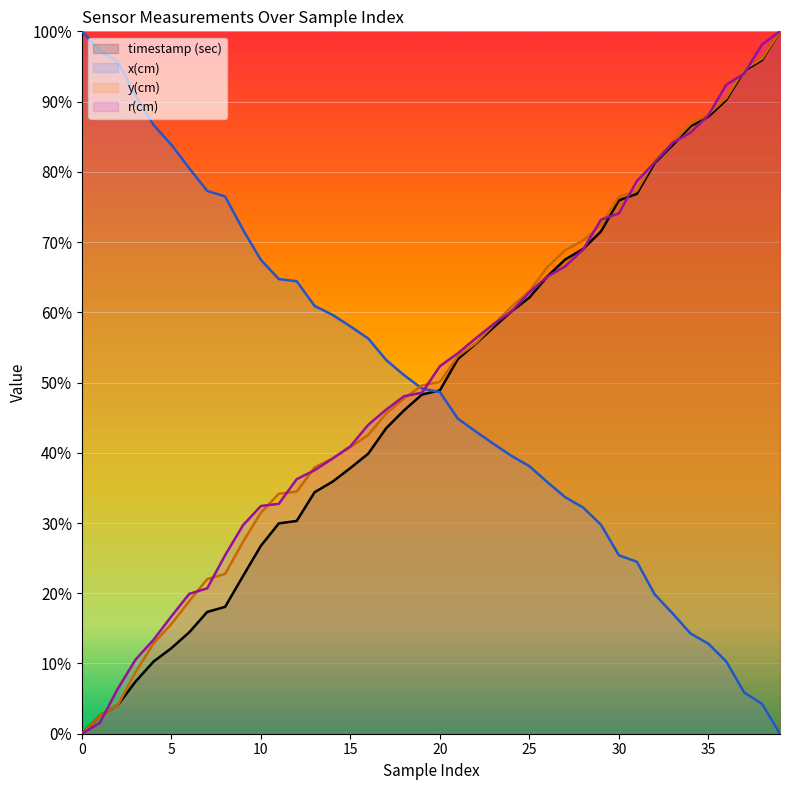

What is the sum of the x(cm) values at 16 and 31?

80.8